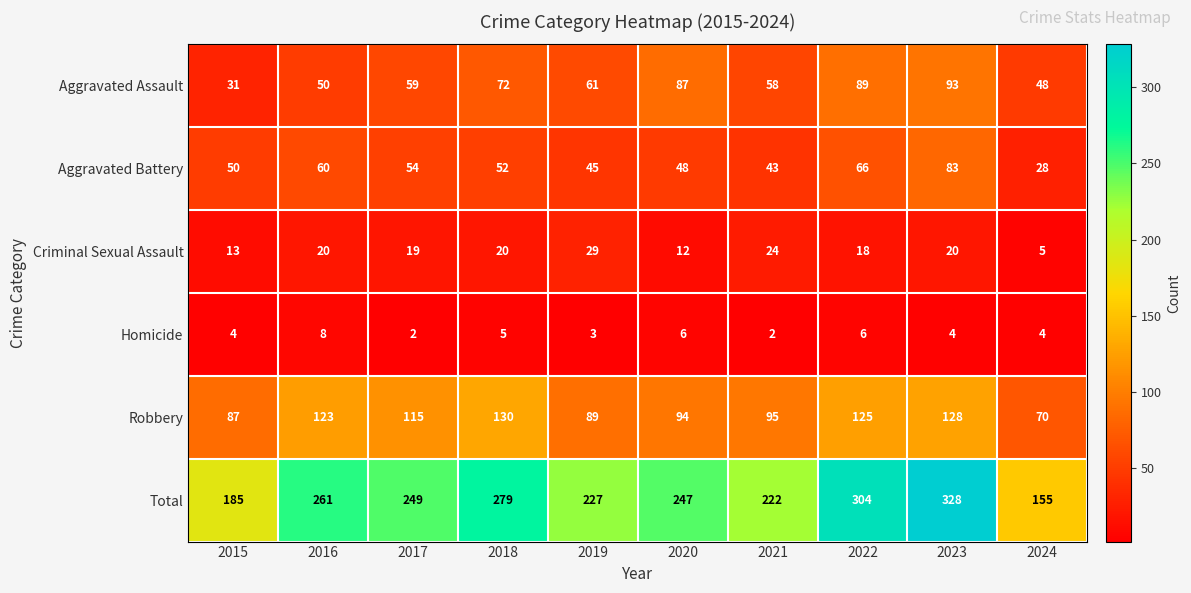

What is the sum of the Aggravated Assault values at 2022 and 2018?

161